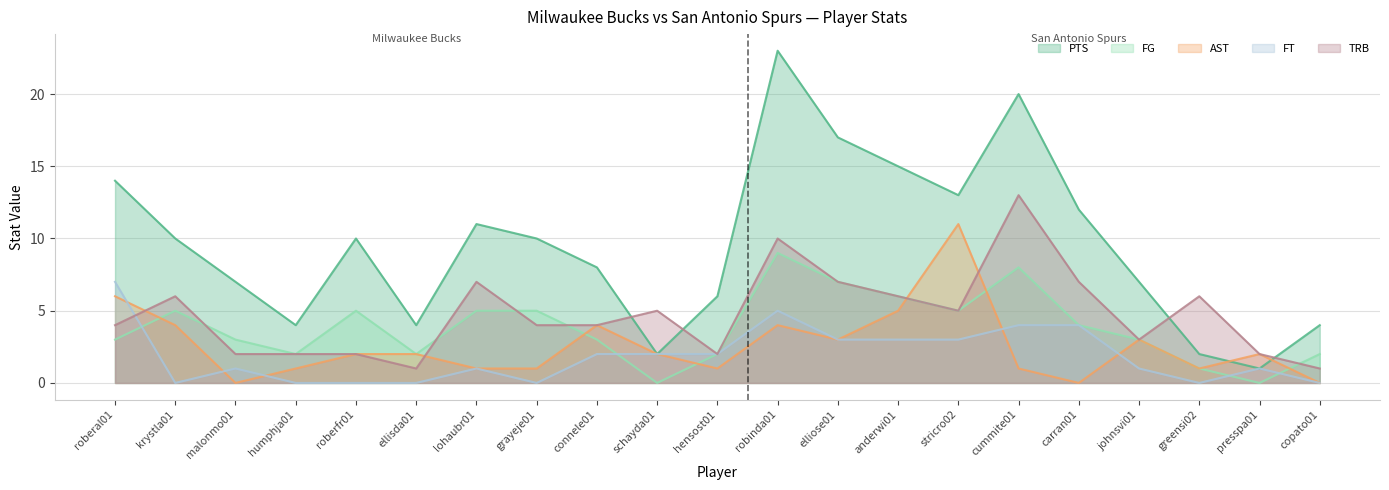

What are all the series names shown in the legend?

PTS, FG, AST, FT, TRB